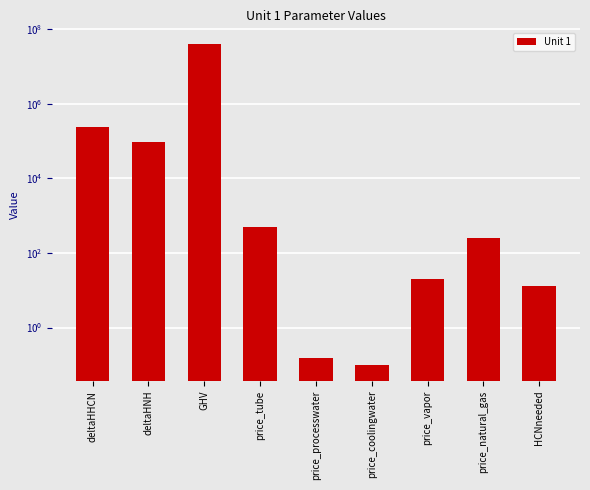

How many data points are less than 250?

4